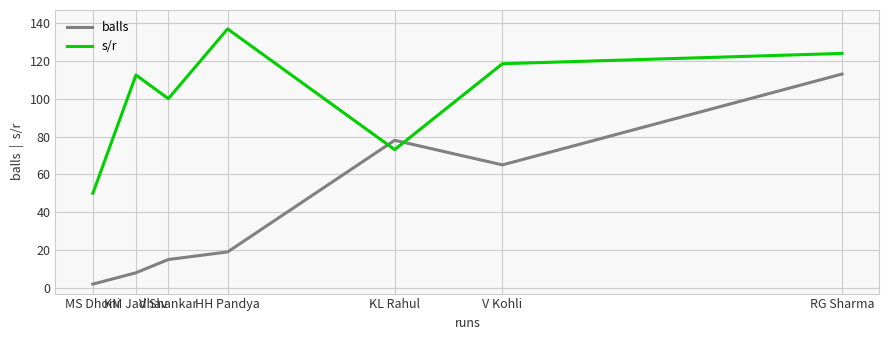

Where do balls and s/r first cross each other?

HH Pandya and KL Rahul